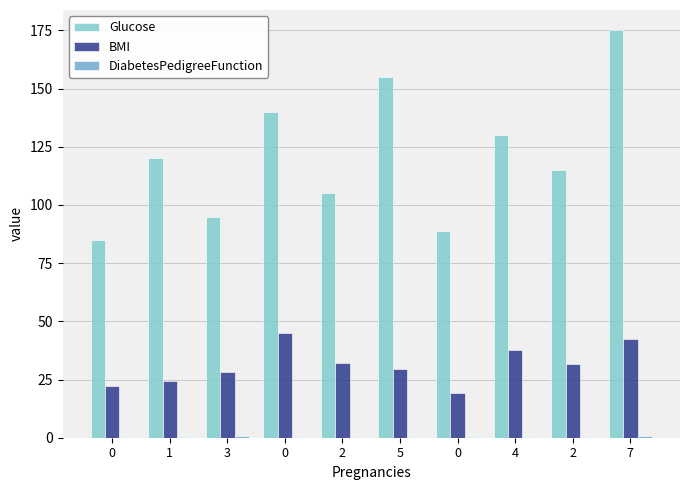

True or false: BMI has a value of 29.9 at 0.

False